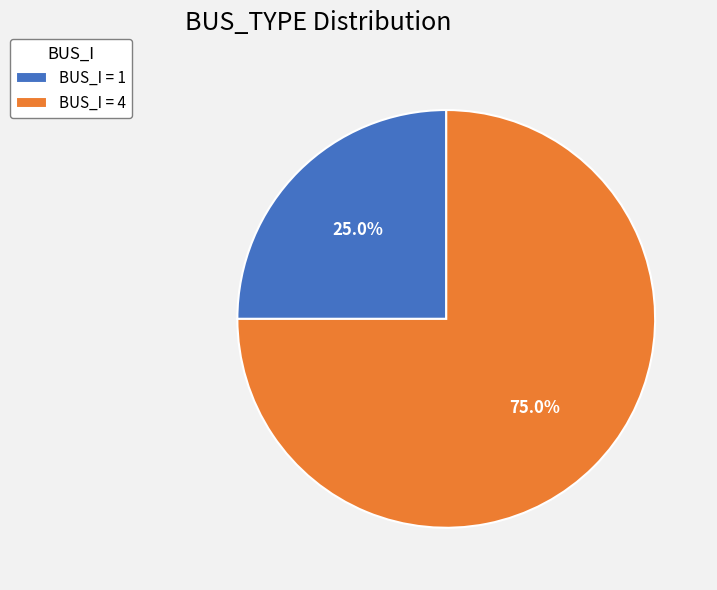

Between BUS_I = 4 and BUS_I = 1, which is larger?

BUS_I = 4